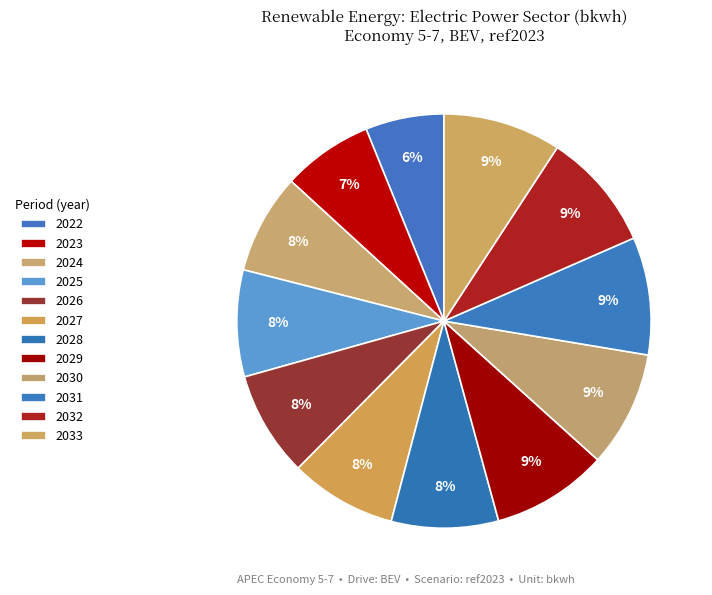

To the nearest percent, what is the difference between the largest and smallest slice percentages?

3%